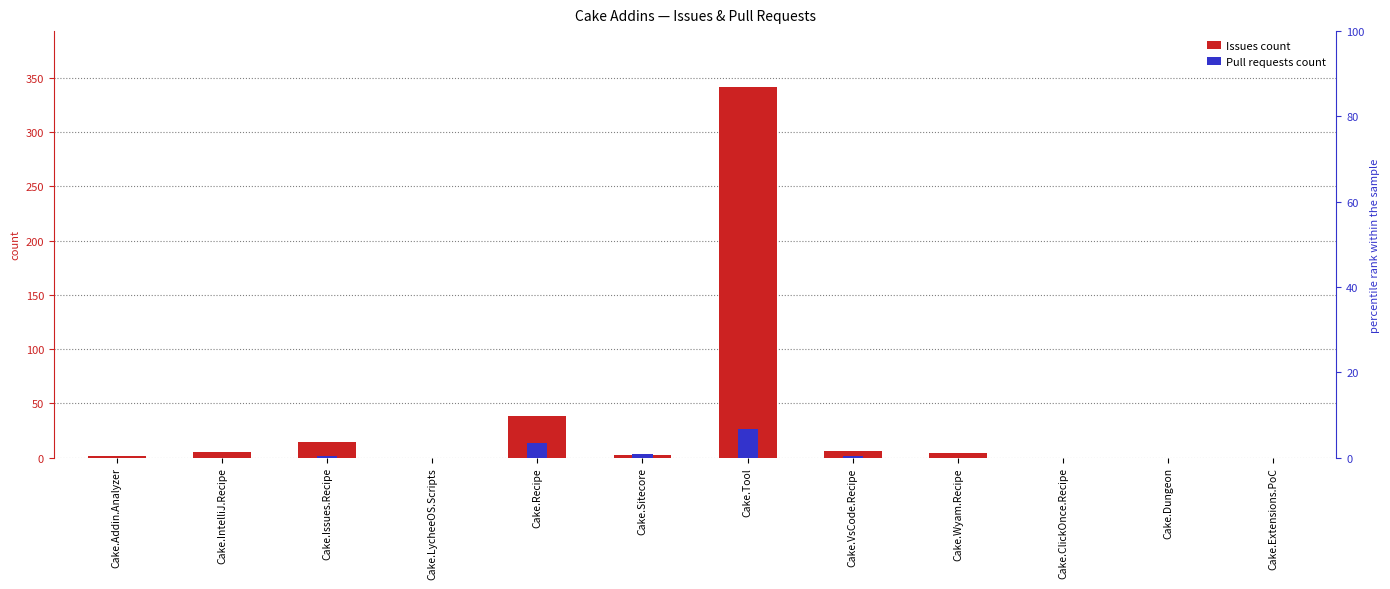

List the series in order of their overall mean, highest first.

Issues count, Pull requests count